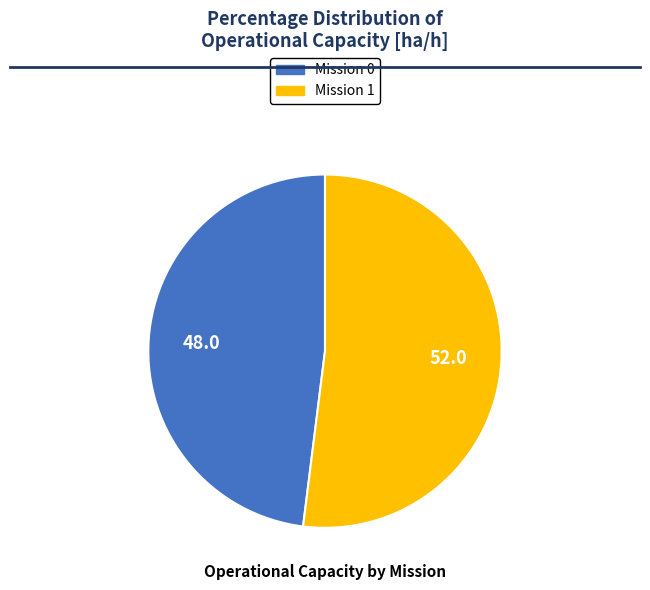

Which category has the biggest portion of the pie?

Mission 1